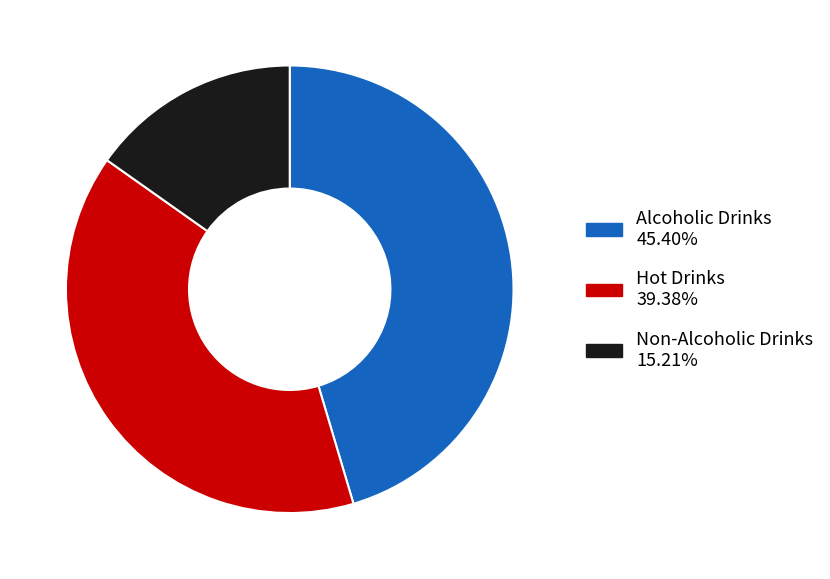

Rank the categories by value from lowest to highest.

Non-Alcoholic Drinks, Hot Drinks, Alcoholic Drinks